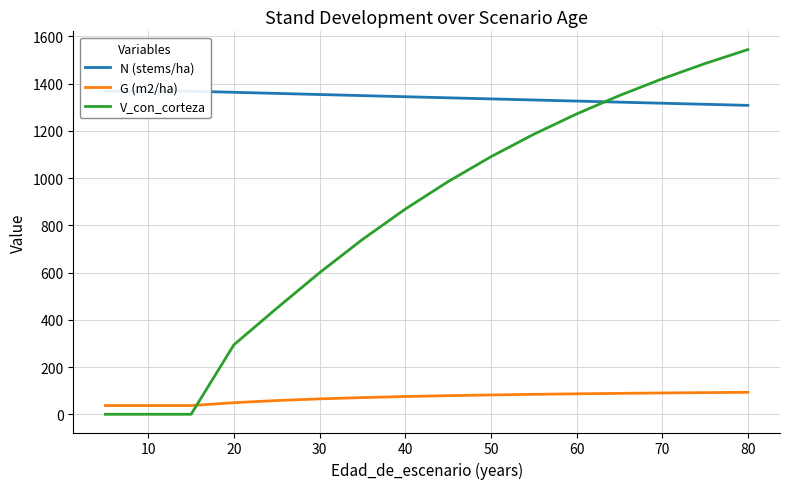

Does the chart display data point markers on the line(s)?

No